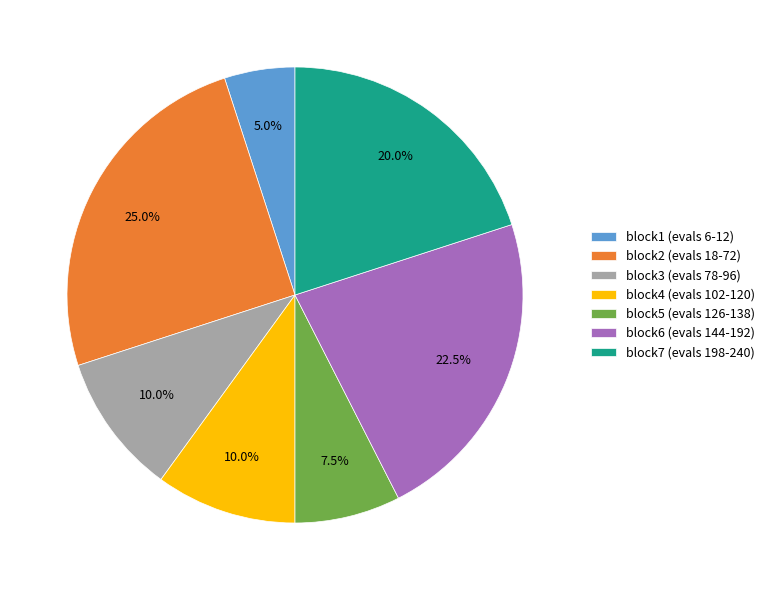

Does block5 (evals 126-138) represent more than half of the total?

No